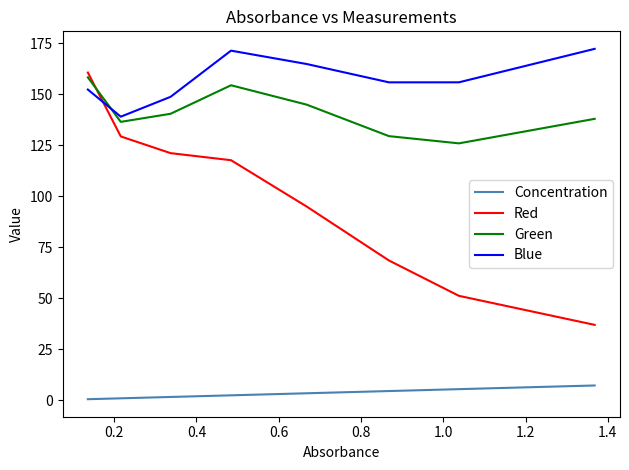

Rank the series by their maximum value, from lowest to highest.

Concentration, Green, Red, Blue